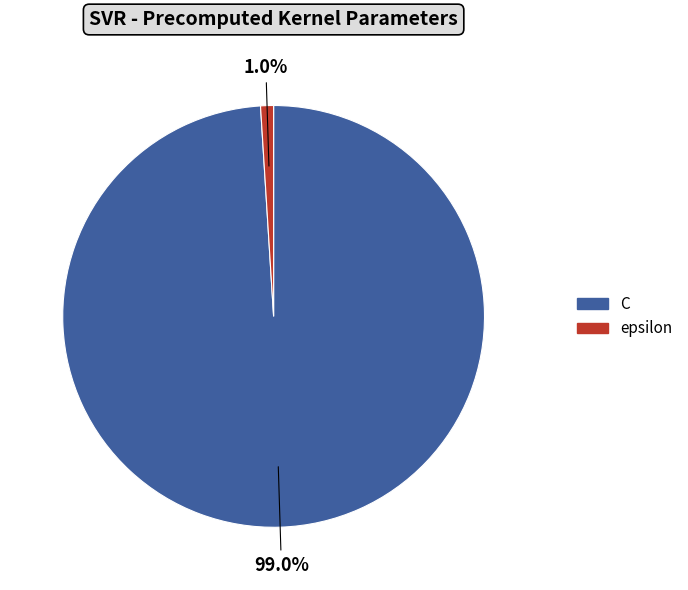

To the nearest percent, what is the difference between the C and epsilon slice percentages?

98%